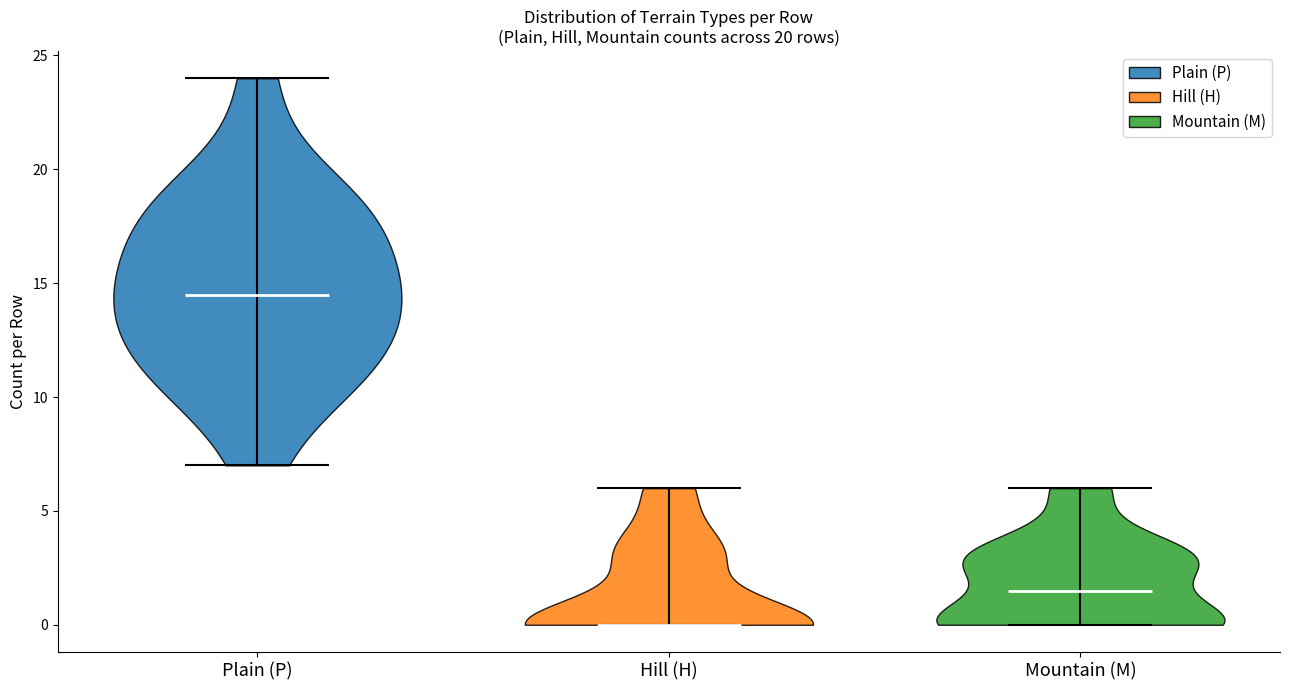

Which violin has the highest median line?

Plain (P)